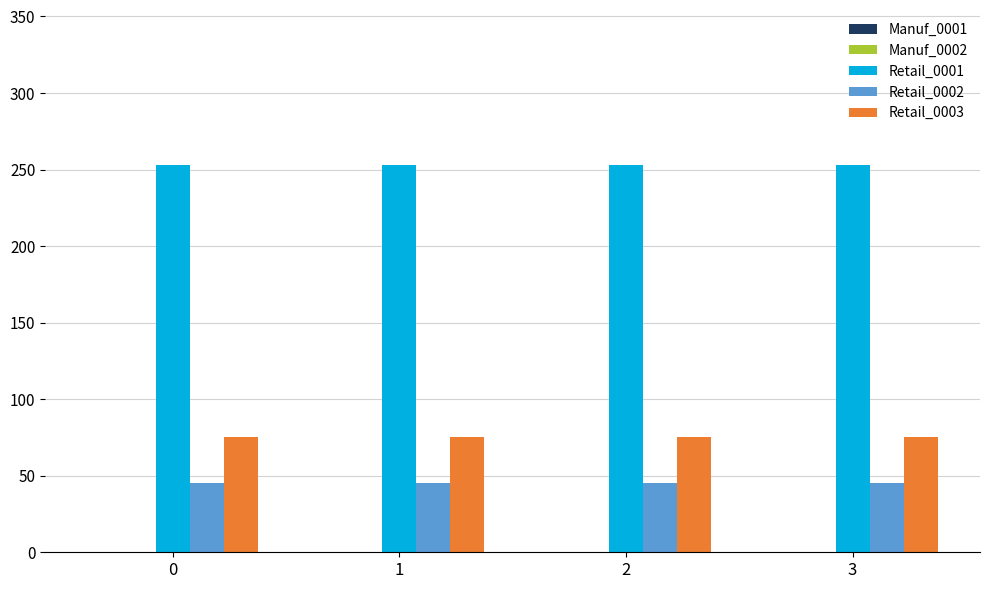

How many series are shown in this chart?

3